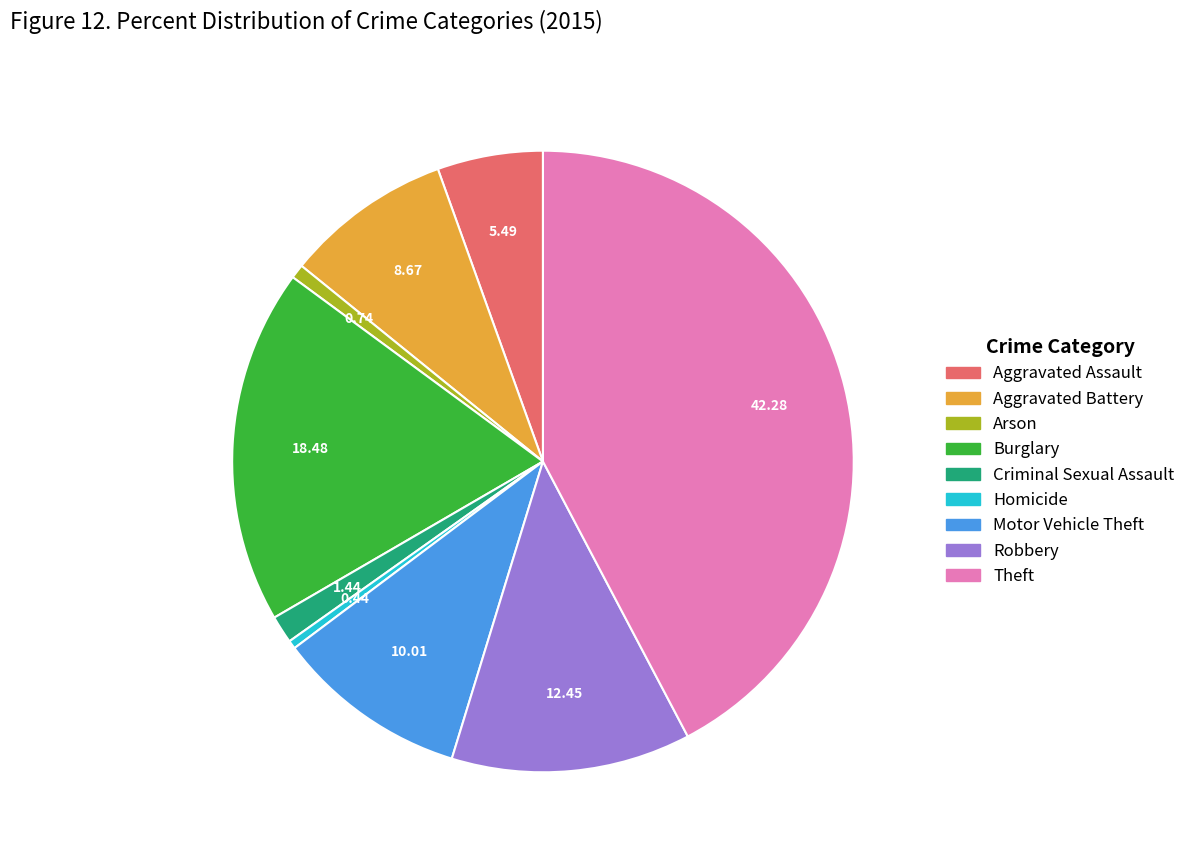

How many slices are in this pie chart?

9